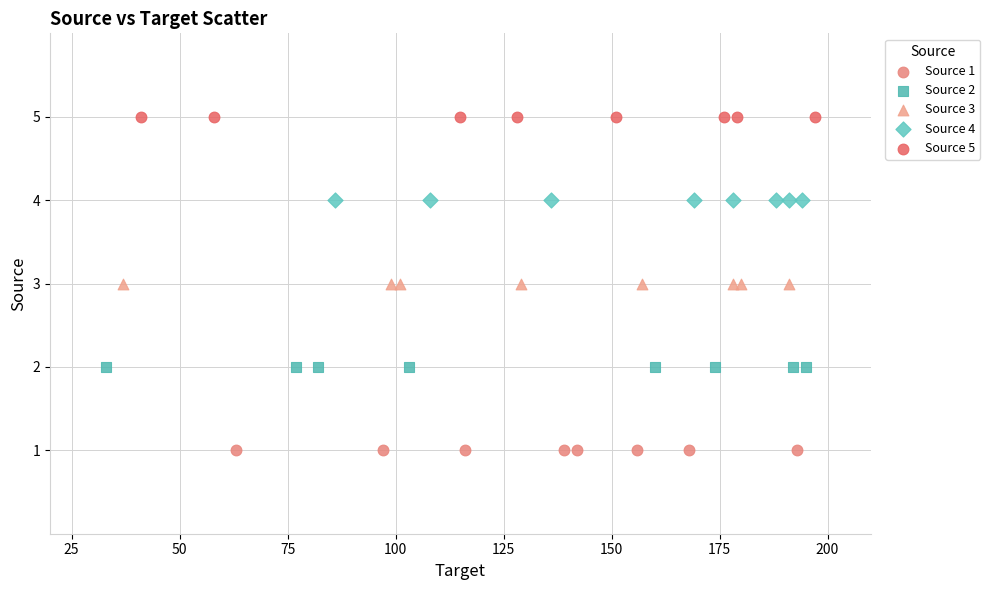

Which series reaches the maximum Y coordinate?

Source 5